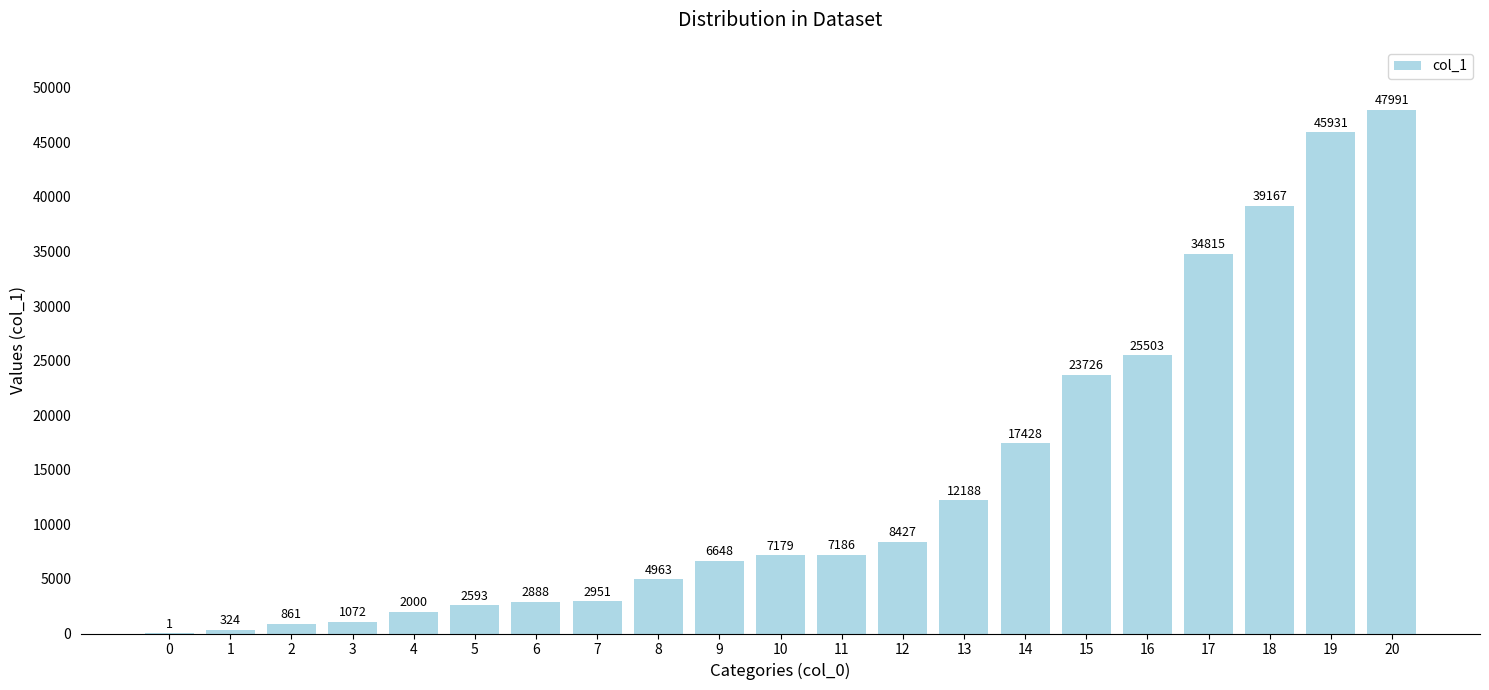

What is the greatest value displayed?

47991